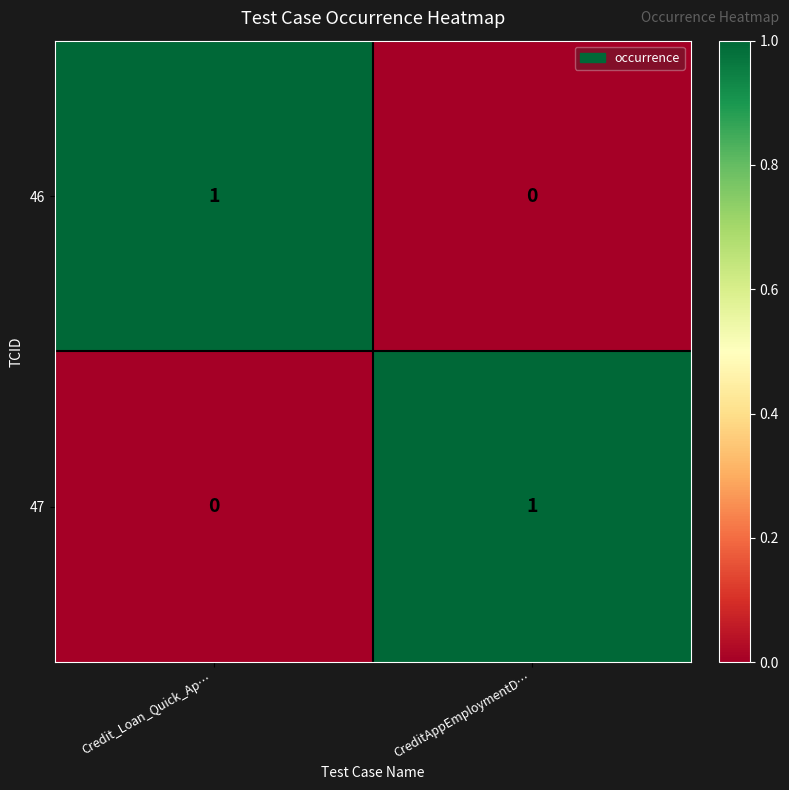

List the labels in order of 46 value, smallest first.

CreditAppEmploymentD…, Credit_Loan_Quick_Ap…